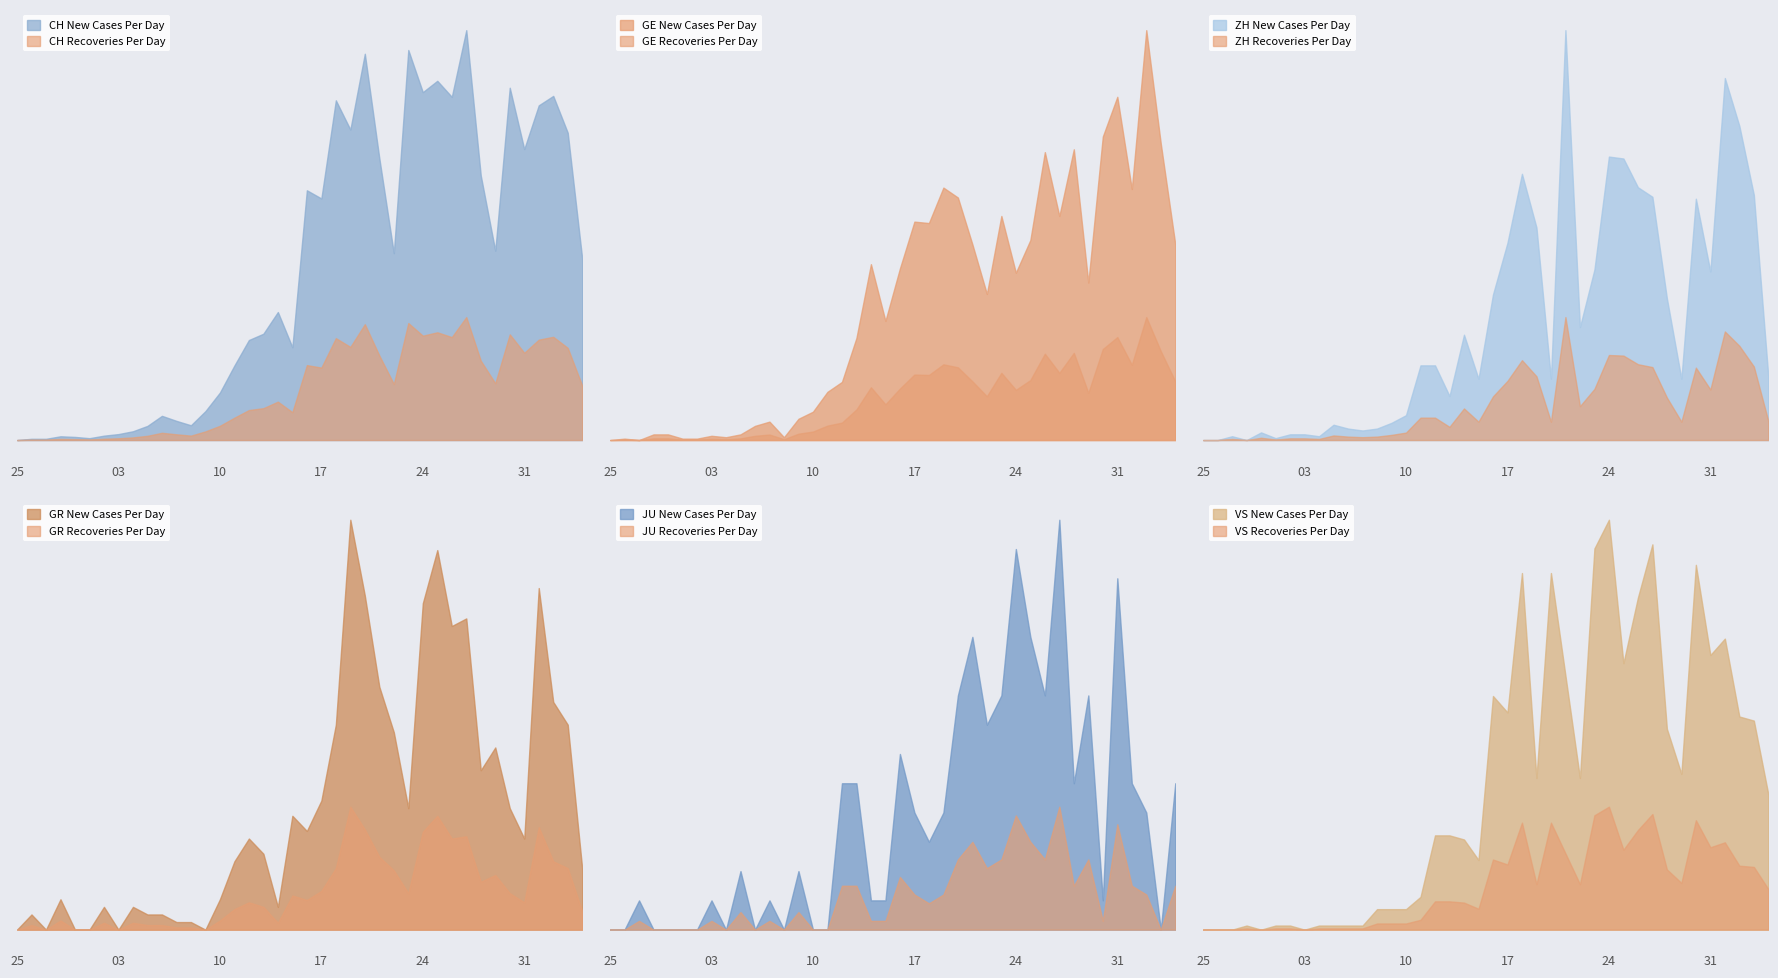

True or false: GE has a value of 49 at 10.

False